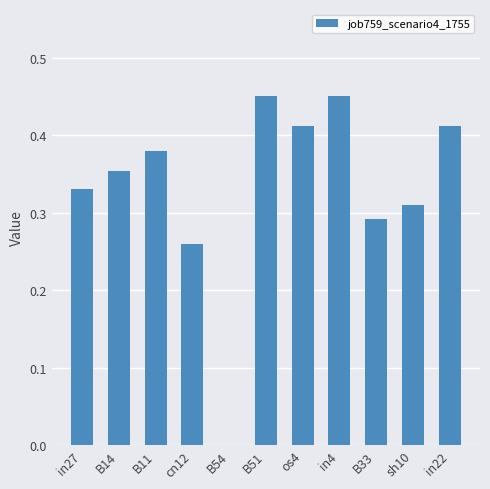

Which has a higher value, os4 or B51?

B51